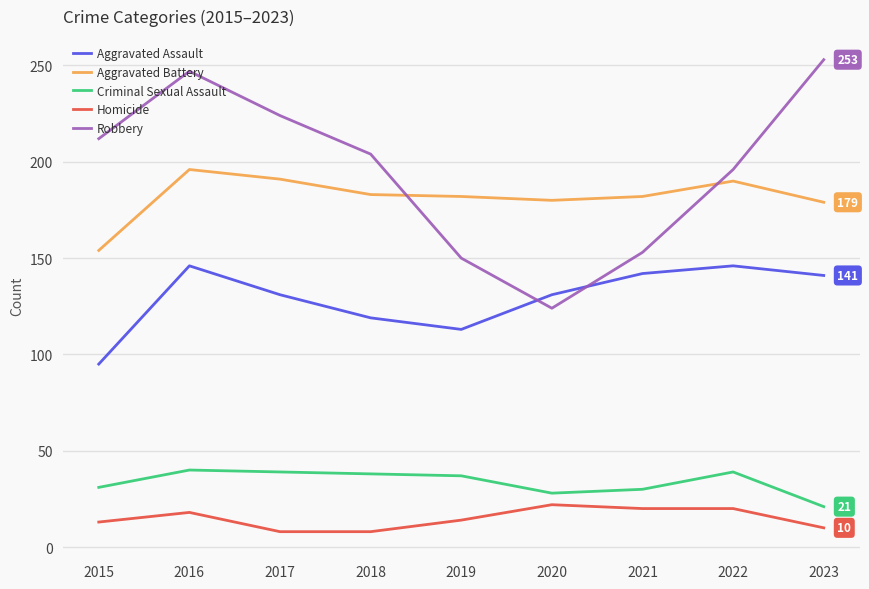

What is the spread (max minus min) of values at 2015?

199